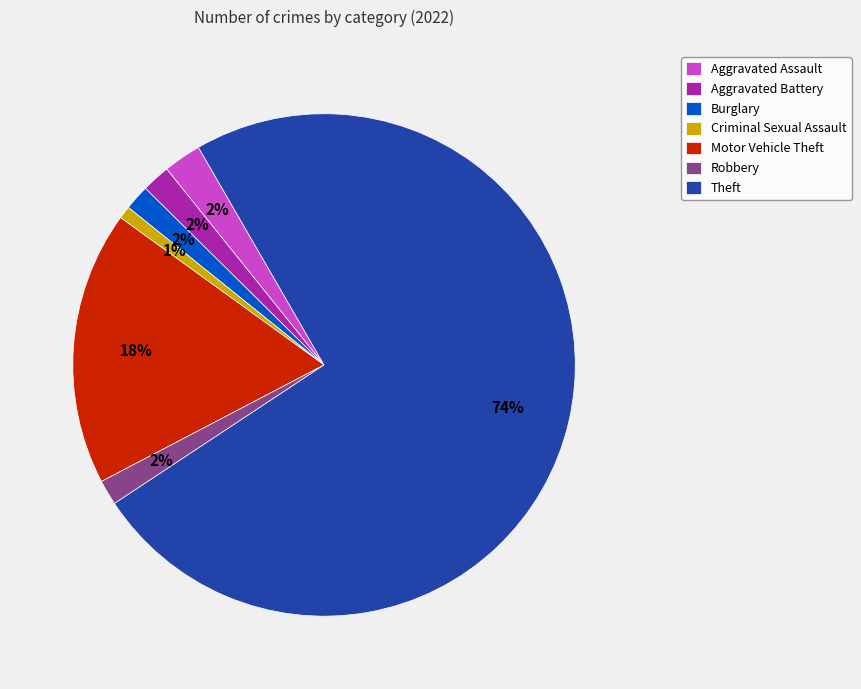

How many segments does this pie chart have?

7